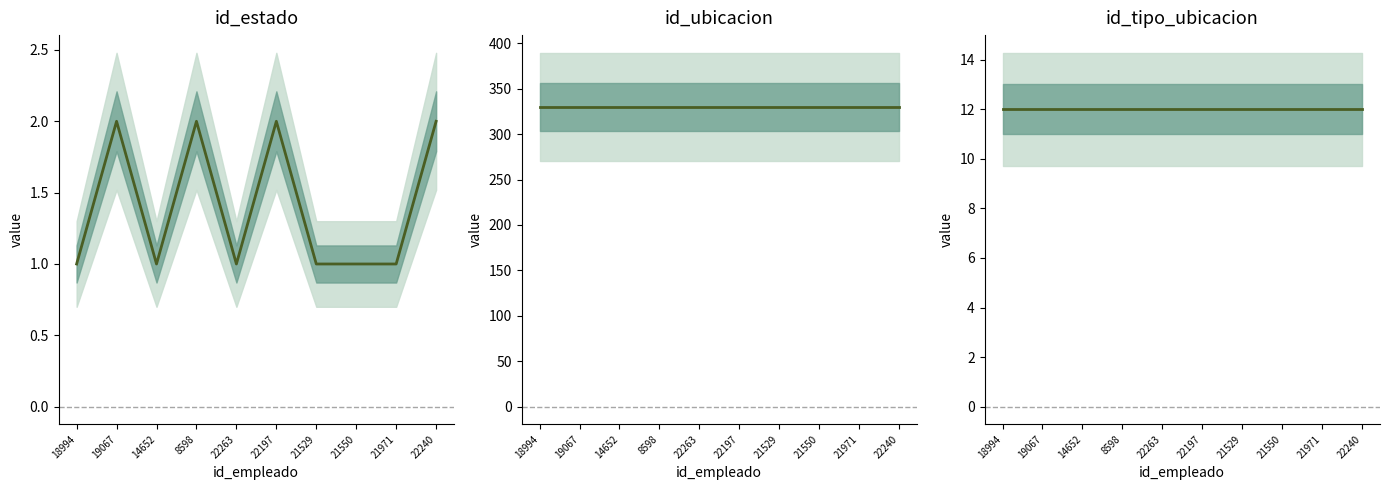

The id_ubicacion series shows 519 at 8598. True or false?

False